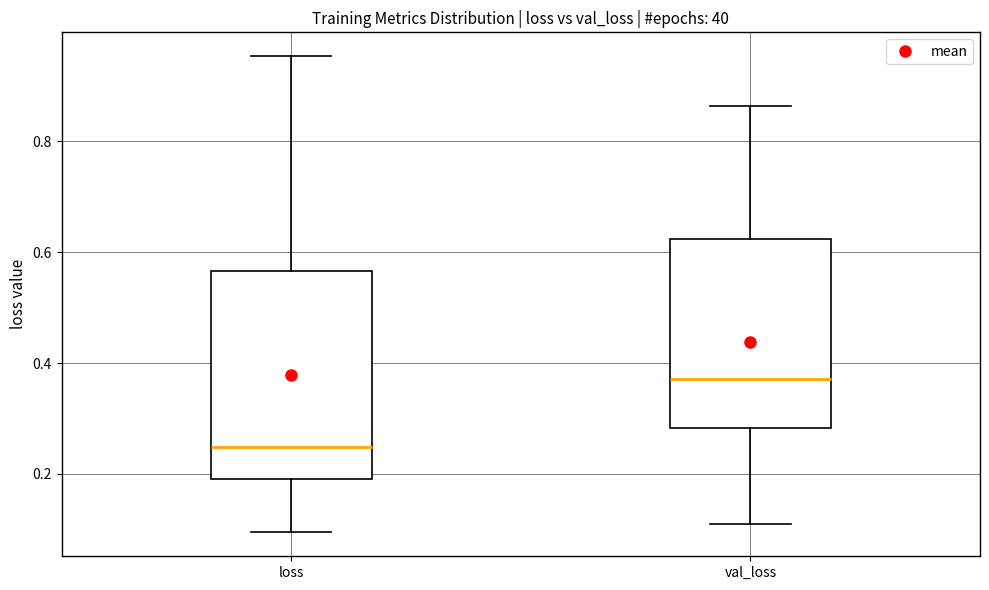

Which box is the tallest, from its lower edge to its upper edge?

loss